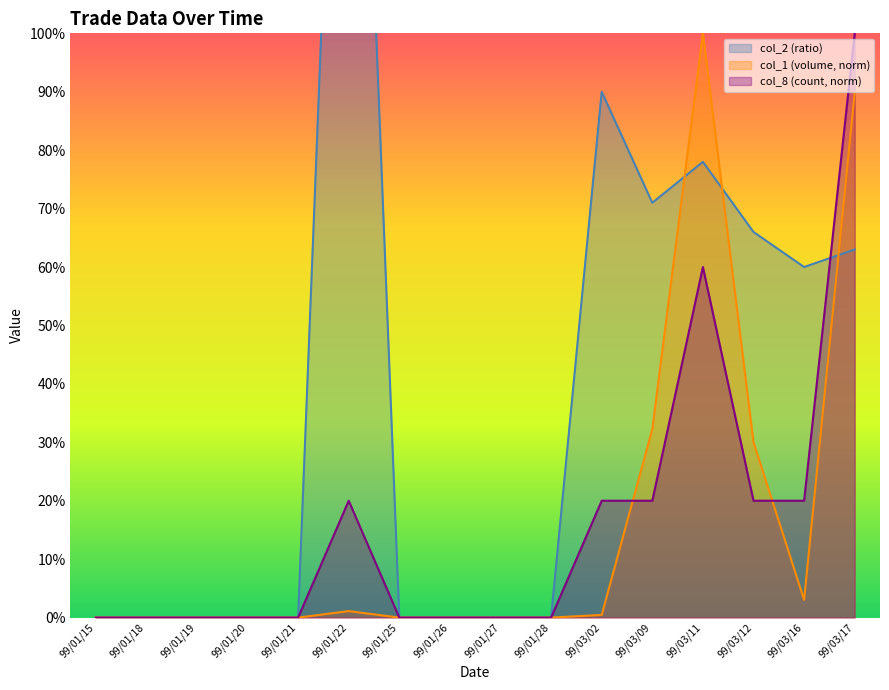

What is the sum of all col_2 (ratio) values?

6.5